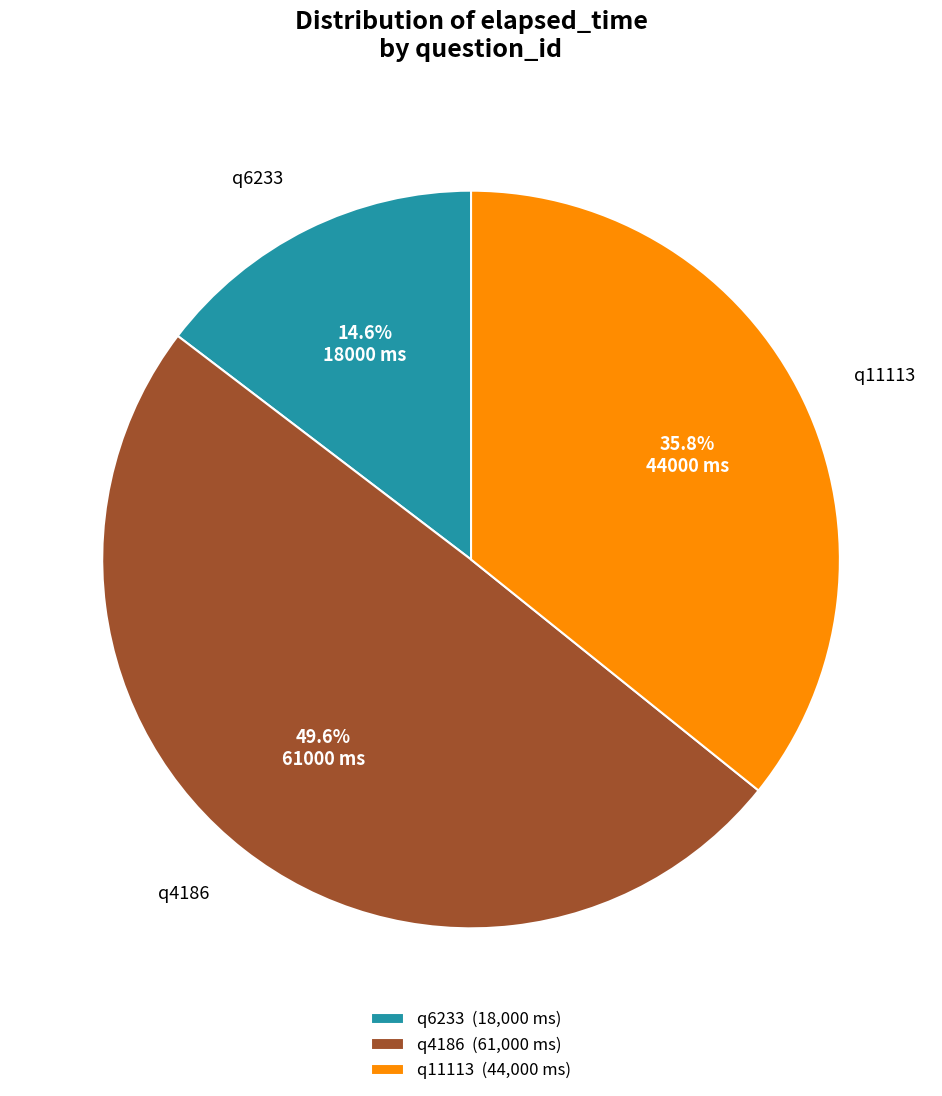

What is the smallest slice in the pie chart?

q6233